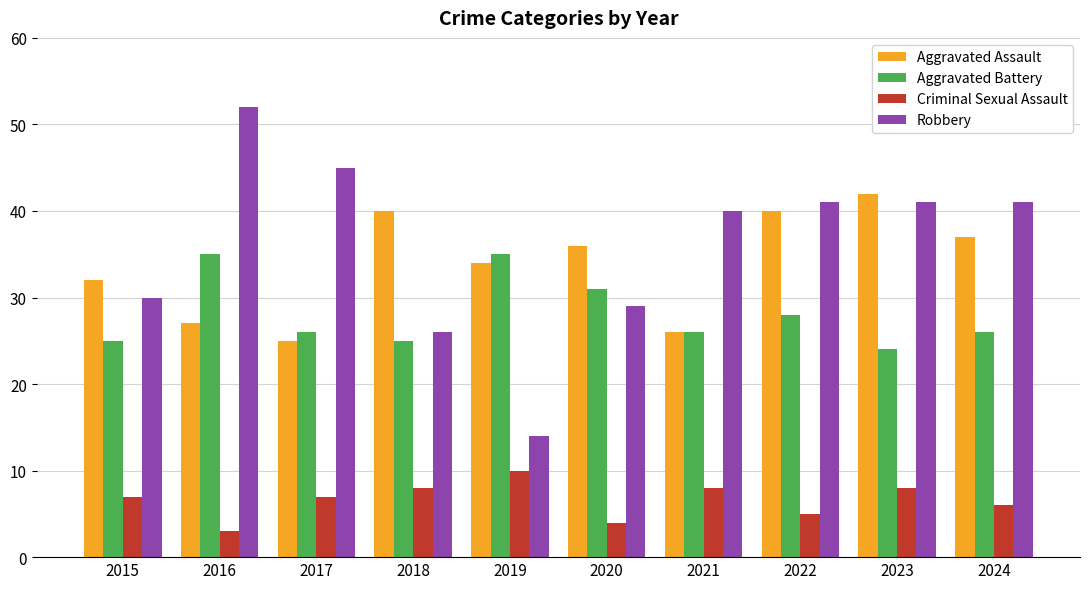

What is the difference between the Criminal Sexual Assault values at 2018 and 2015?

1